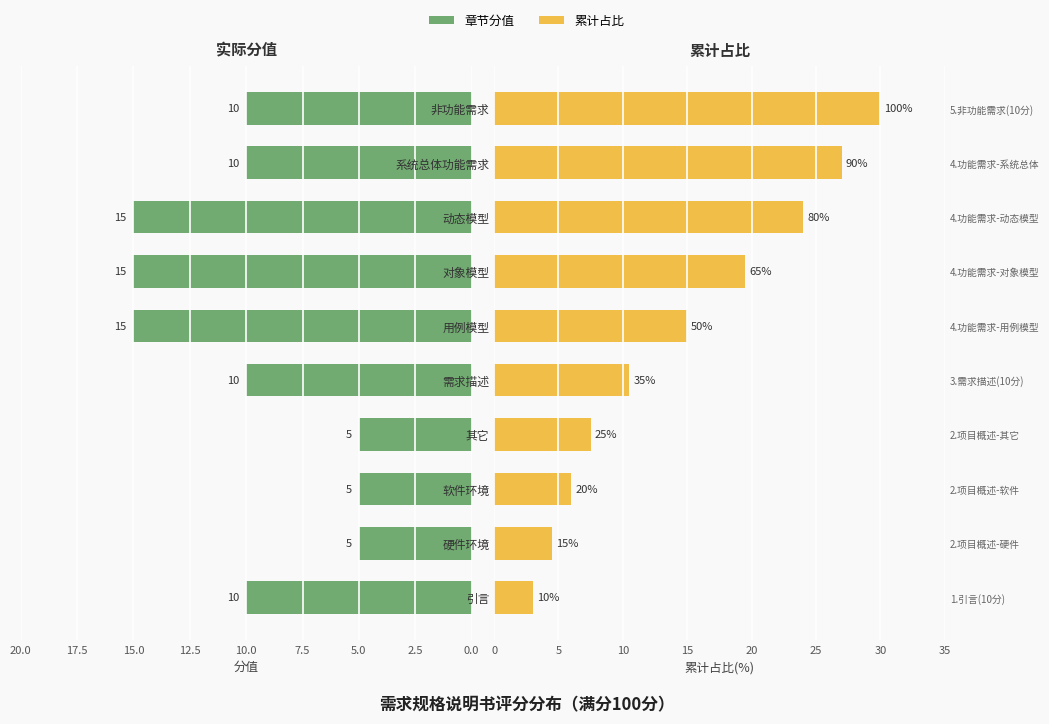

Reading left to right, transcribe all the data shown in this chart.

章节分值: 10.0	5.0	5.0	5.0	10.0	15.0	15.0	15.0	10.0	10.0
累计占比: 3.0	4.5	6.0	7.5	10.5	15.0	19.5	24.0	27.0	30.0